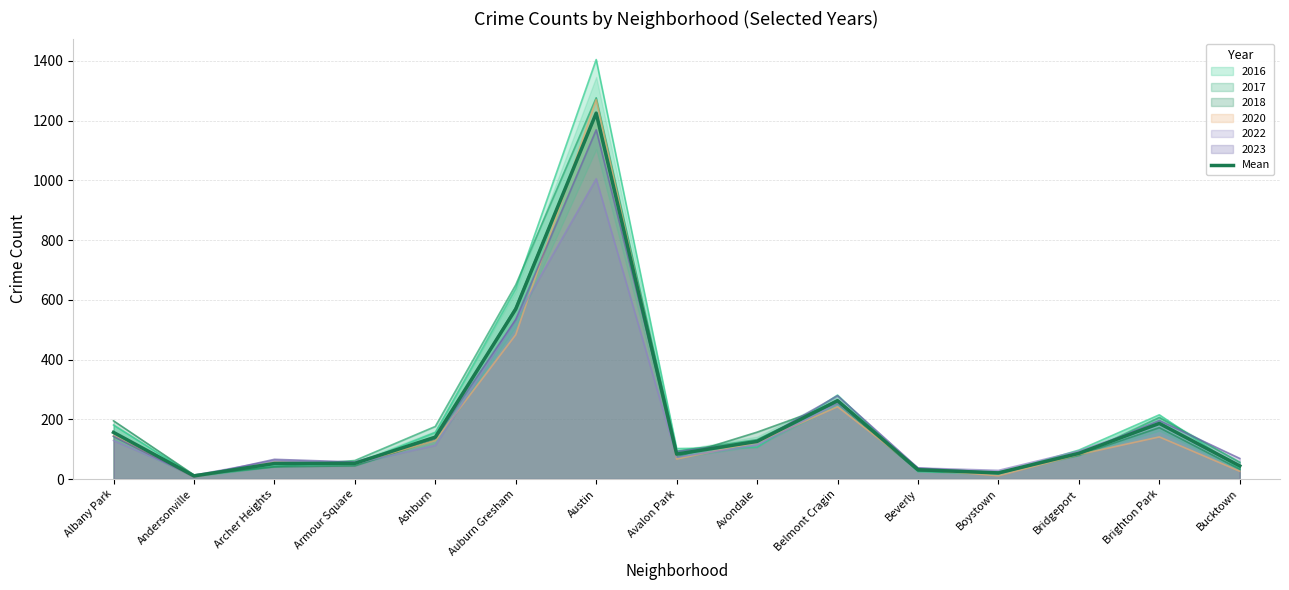

True or false: the data shows 31.2 at Beverly.

True